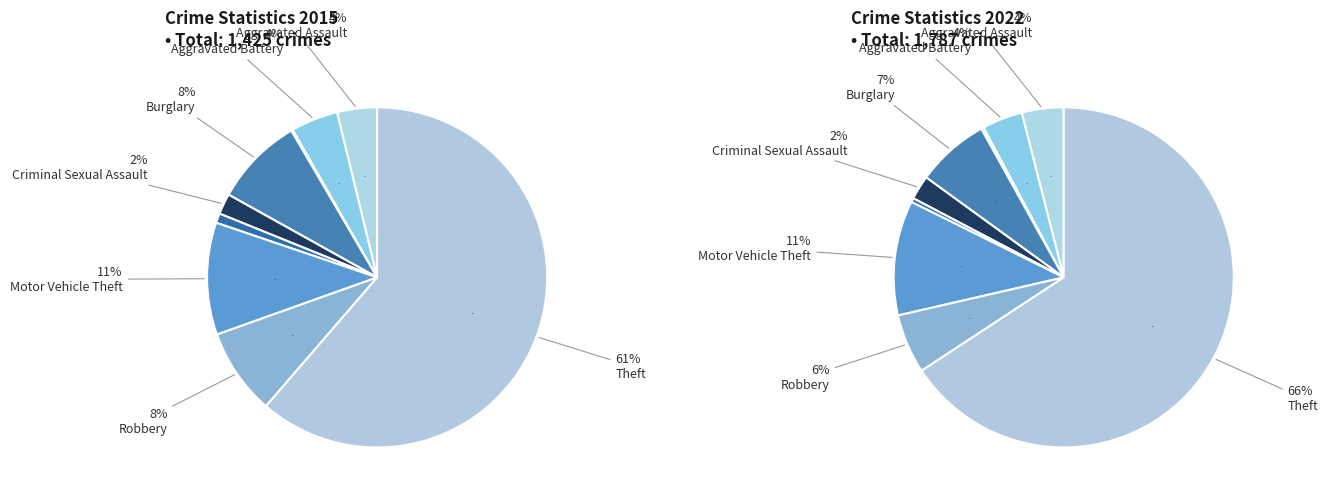

How much of the chart is everything except Criminal Sexual Assault?

98.0%